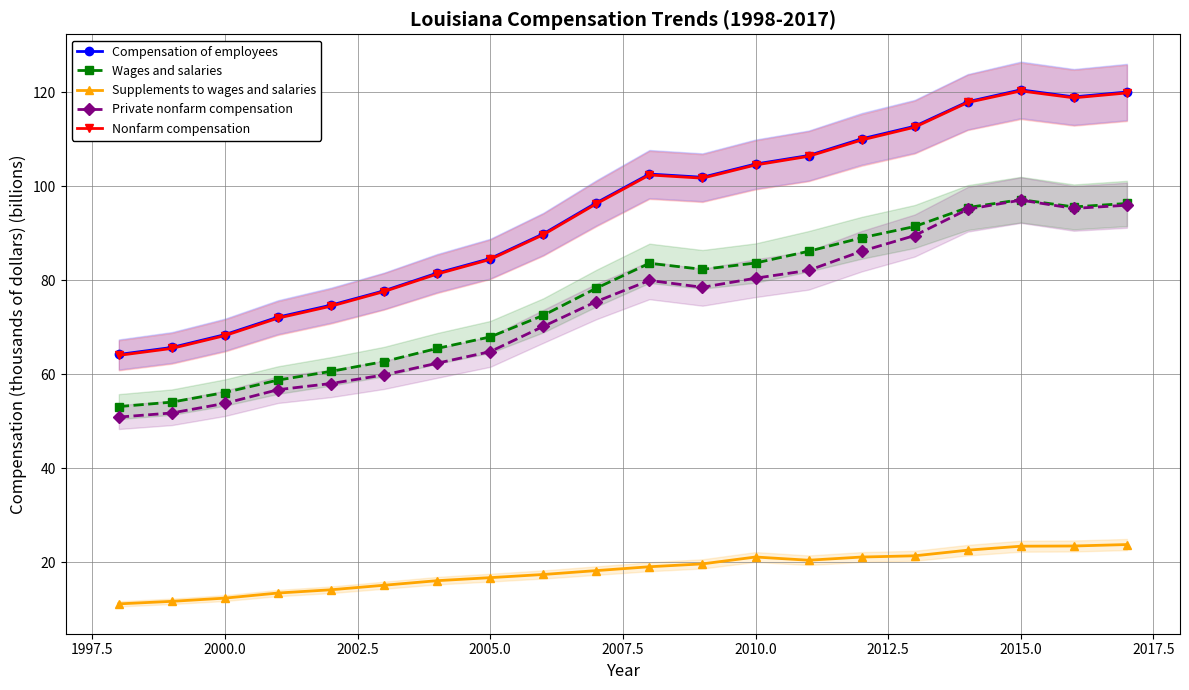

What is the value of the Compensation of employees point at the 12th from the left?

101.9